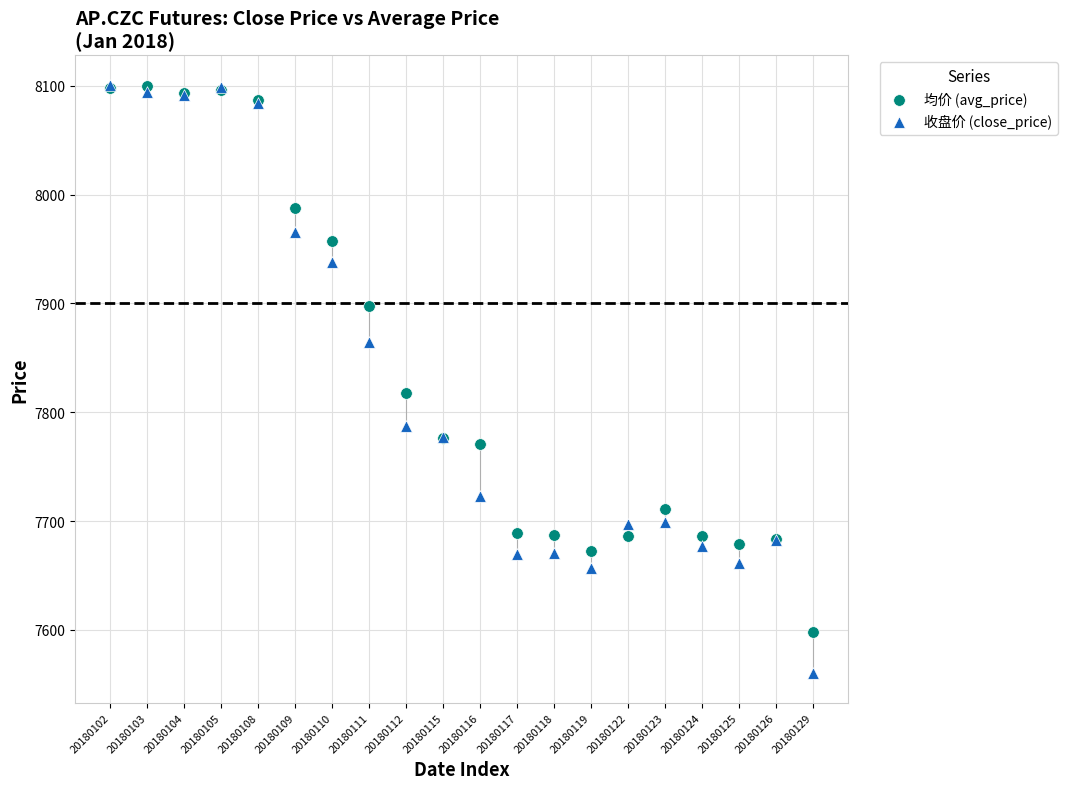

In the 均价 (avg_price) series, what Y value is closest to 7849?

7817.4